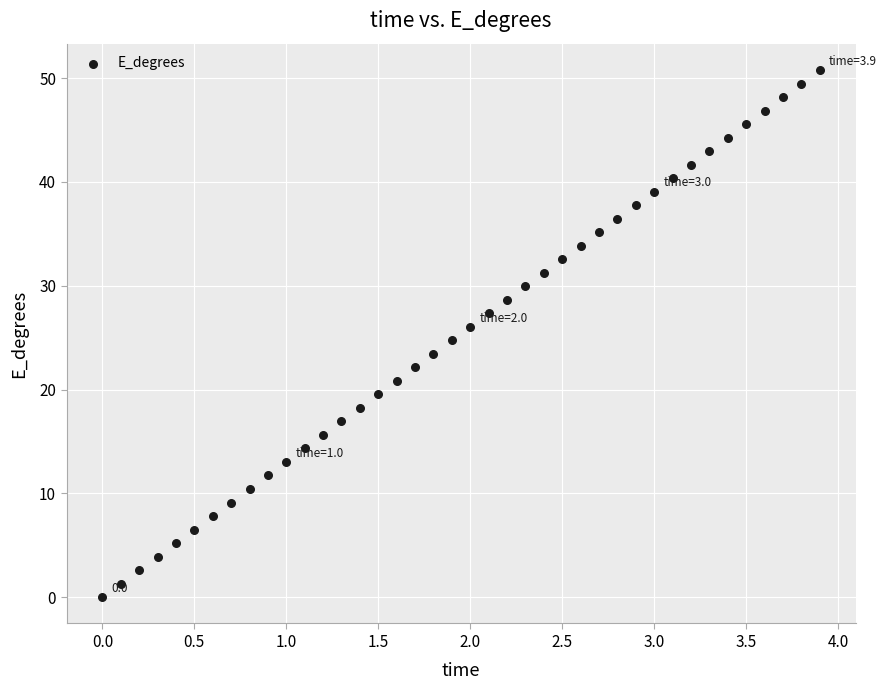

What is the range of Y values (max minus min)?

50.8